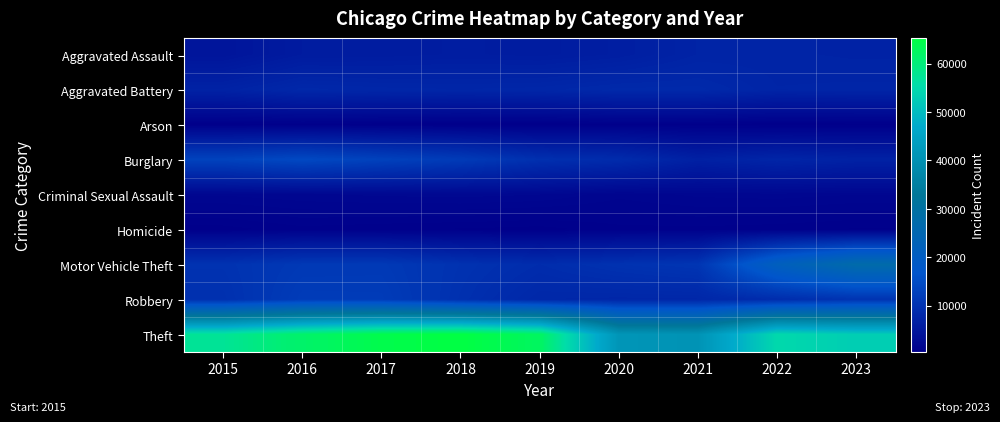

Reading right to left, list all the values displayed in this chart.

Aggravated Assault: 2023=7163	2022=7281	2021=7242	2020=6263	2019=5841	2018=6001	2017=5793	2016=5712	2015=4480
Aggravated Battery: 2023=7562	2022=7491	2021=8347	2020=8319	2019=7857	2018=7735	2017=7845	2016=8086	2015=7019
Arson: 2023=467	2022=422	2021=529	2020=588	2019=376	2018=373	2017=444	2016=515	2015=448
Burglary: 2023=6920	2022=7595	2021=6662	2020=8758	2019=9638	2018=11747	2017=13001	2016=14289	2015=13184
Criminal Sexual Assault: 2023=1647	2022=1776	2021=1711	2020=1474	2019=1903	2018=2015	2017=1960	2016=1844	2015=1687
Homicide: 2023=589	2022=720	2021=804	2020=787	2019=499	2018=588	2017=672	2016=786	2015=496
Motor Vehicle Theft: 2023=27348	2022=21450	2021=10603	2020=9959	2019=8976	2018=9985	2017=11380	2016=11286	2015=10068
Robbery: 2023=10291	2022=8965	2021=7918	2020=7855	2019=7995	2018=9681	2017=11880	2016=11960	2015=9638
Theft: 2023=52894	2022=54847	2021=40808	2020=41326	2019=62492	2018=65287	2017=64386	2016=61621	2015=57350